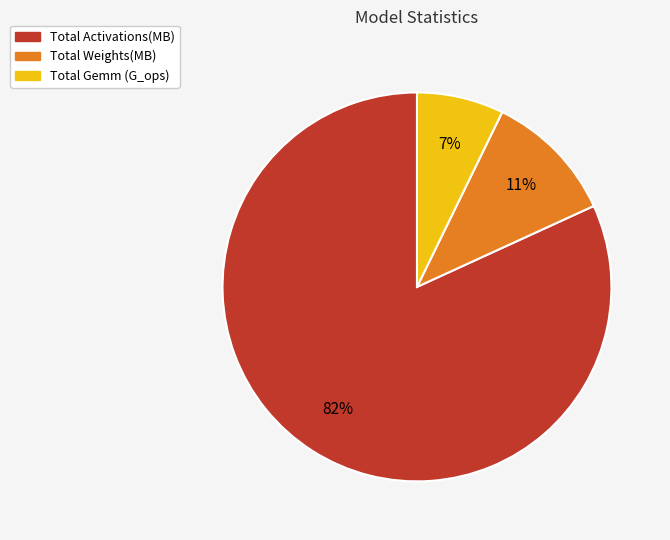

Do Total Activations(MB) and Total Gemm (G_ops) together represent more than half of the pie?

Yes